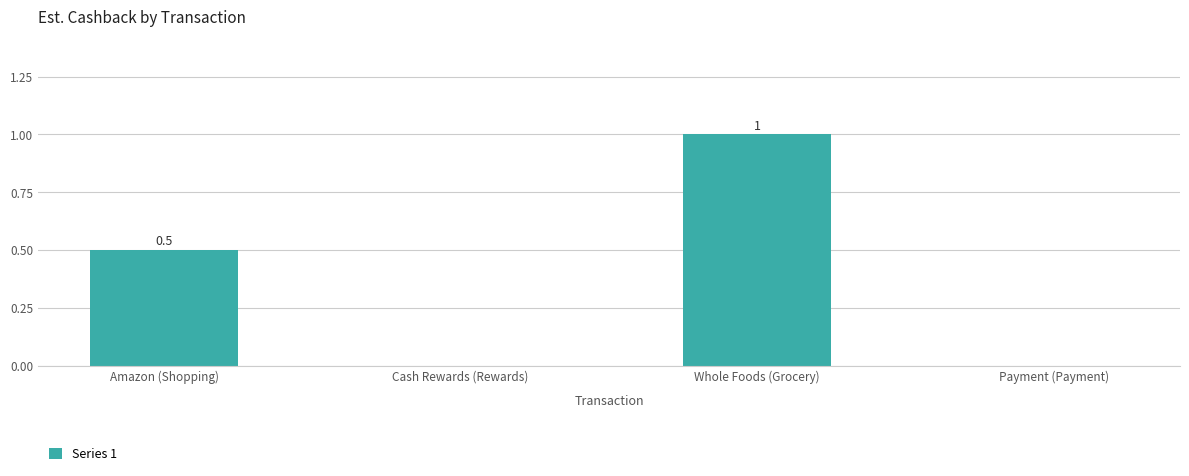

Are the bars horizontal?

No